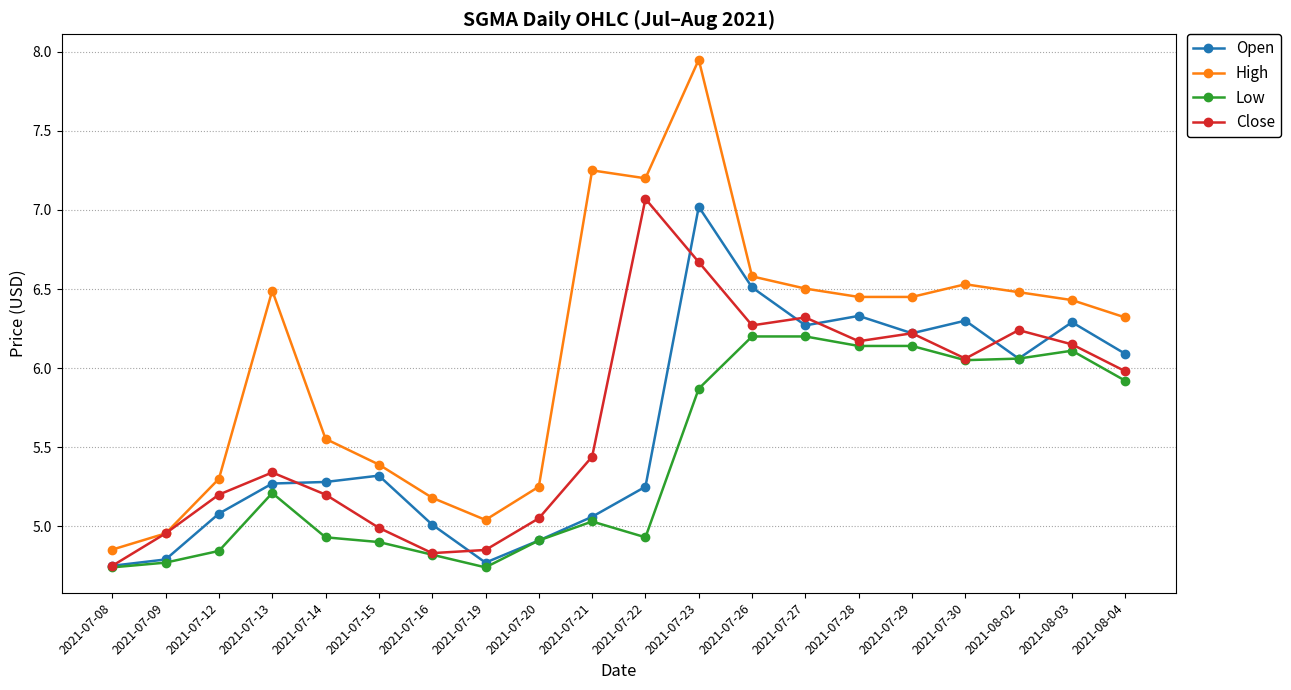

Which series has the largest total across all categories?

High